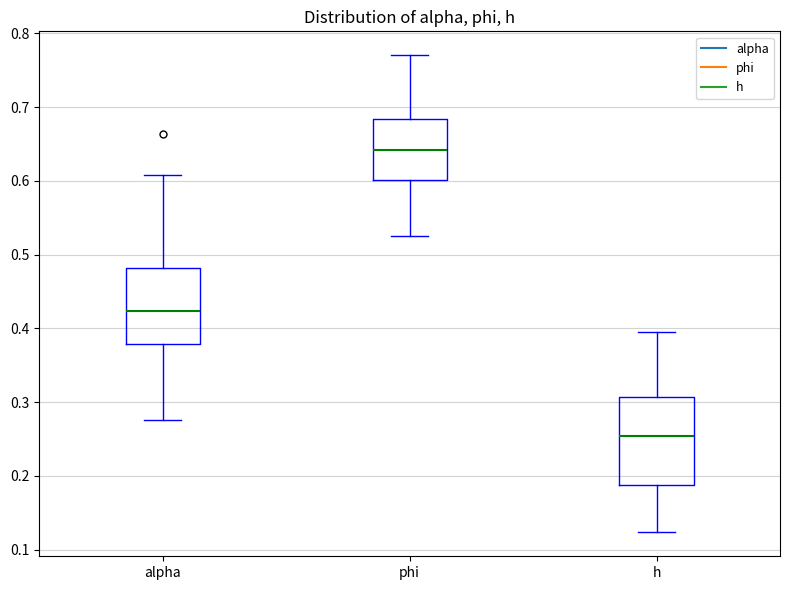

Which box is the tallest, from its lower edge to its upper edge?

h